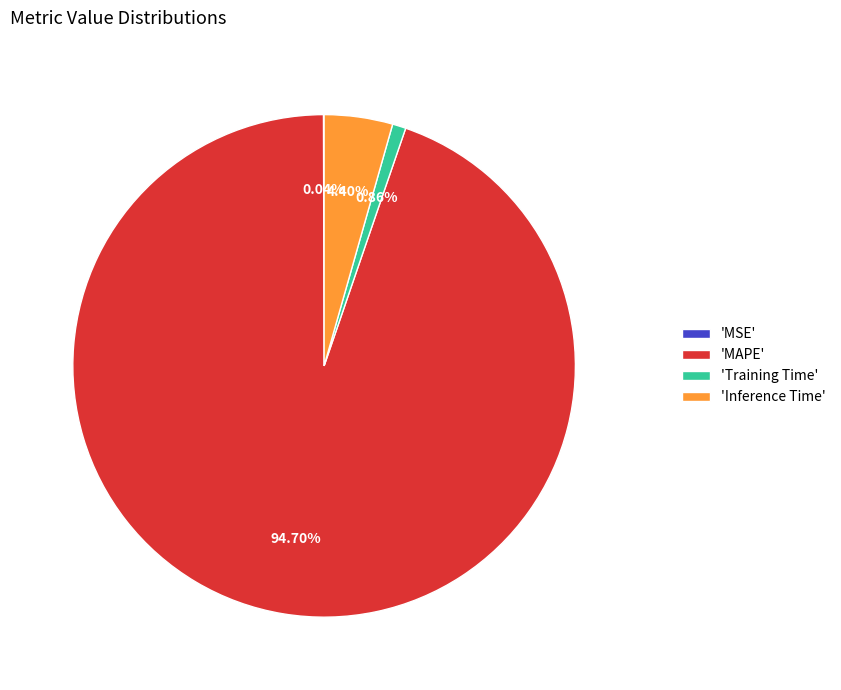

Which category accounts for the majority?

'MAPE'